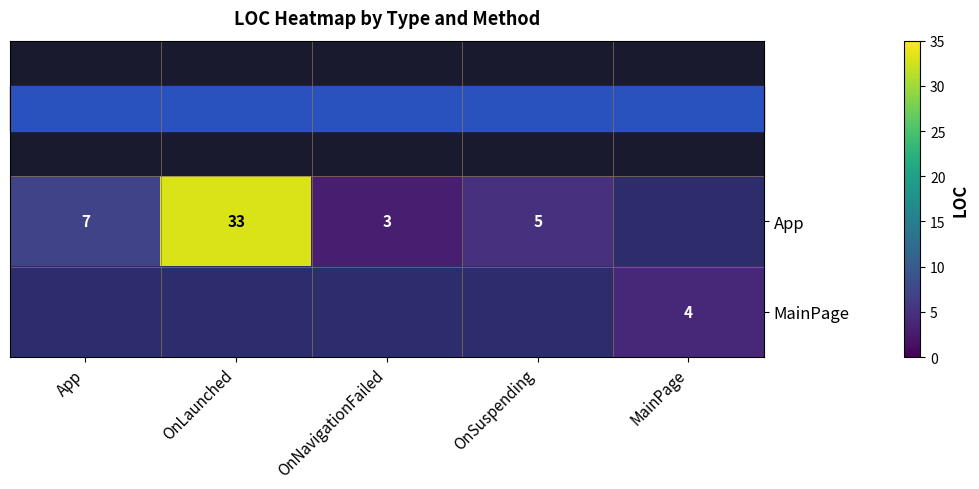

The App series shows 2 at App. True or false?

False